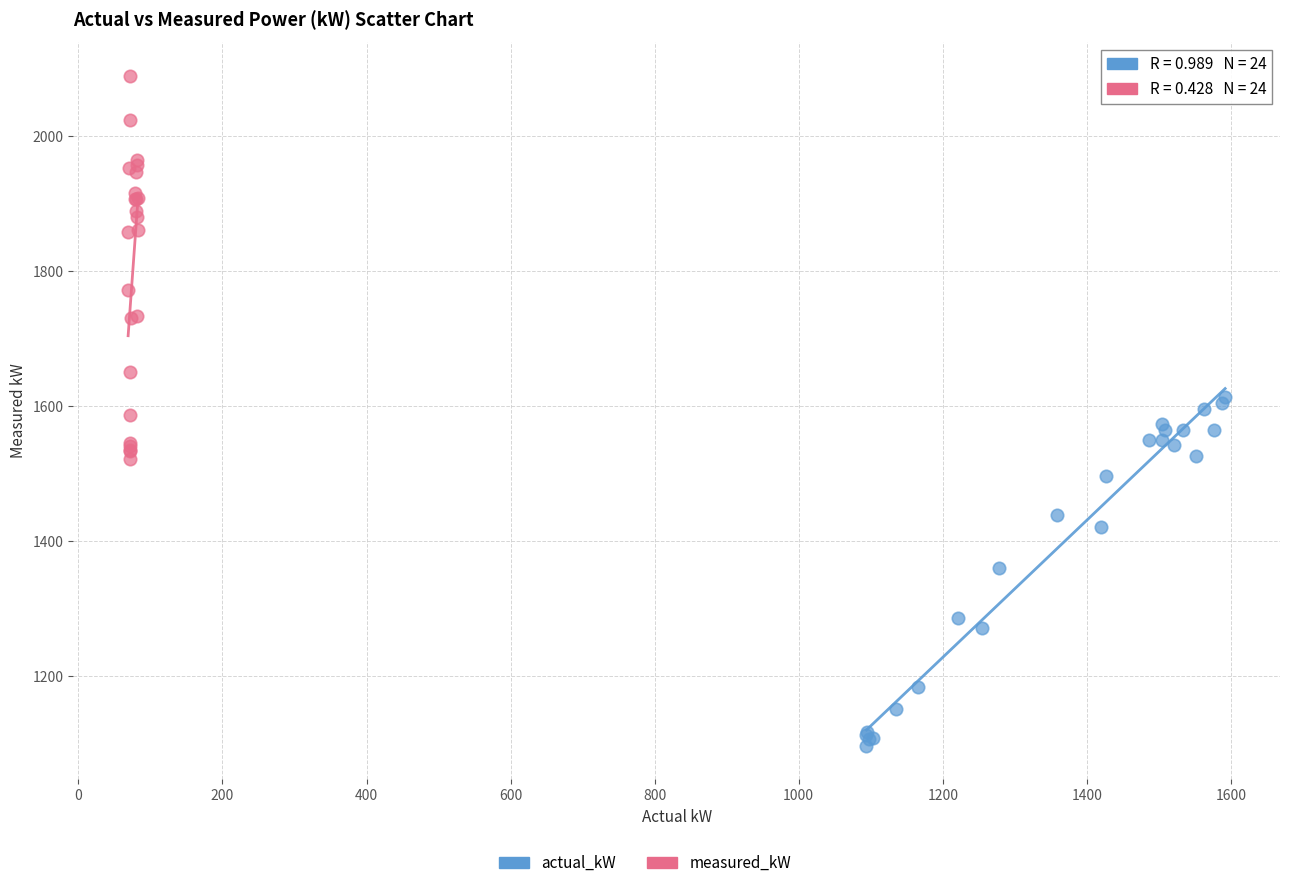

Which series contains the highest Y value?

measured_kW